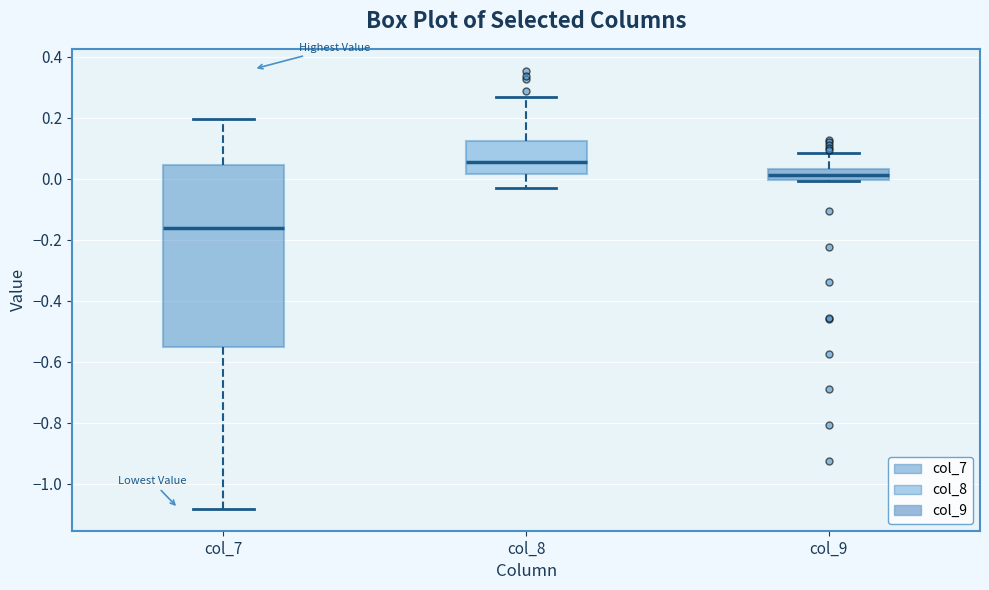

Reading left to right, read every box against the y-axis: the position of its median line, the range the box covers, and the ends of its whiskers. The values are not printed on the chart, so give them approximately, as read against the axis.

col_7: median -0.16, box -0.56 to 0.04, whiskers -1.08 to 0.20
col_8: median 0.06, box 0.02 to 0.12, whiskers -0.02 to 0.26
col_9: median 0.02, box 0.00 to 0.04, whiskers 0.00 to 0.08